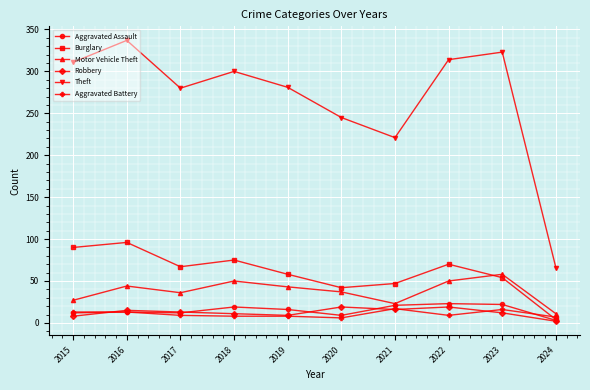

How many lines are shown in the chart?

6